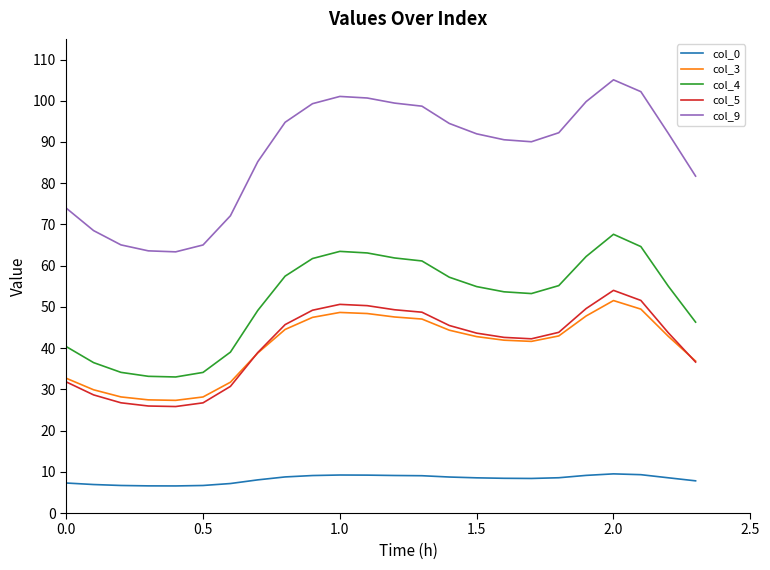

What is the greatest value displayed?

105.1